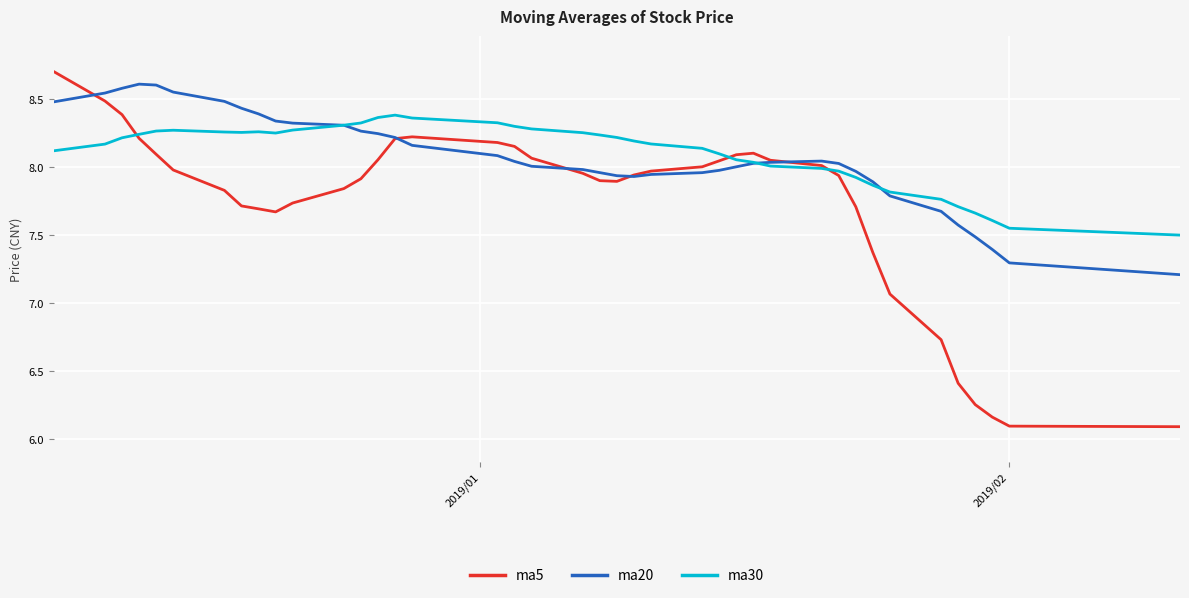

Which series has the widest spread of values?

ma5